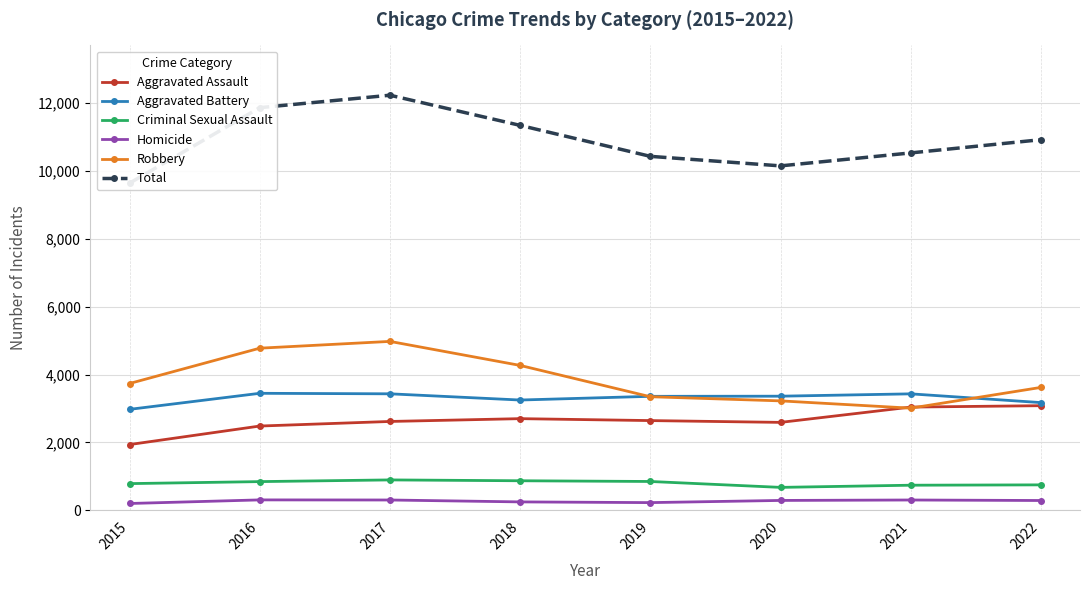

Does the chart display data point markers on the line(s)?

Yes